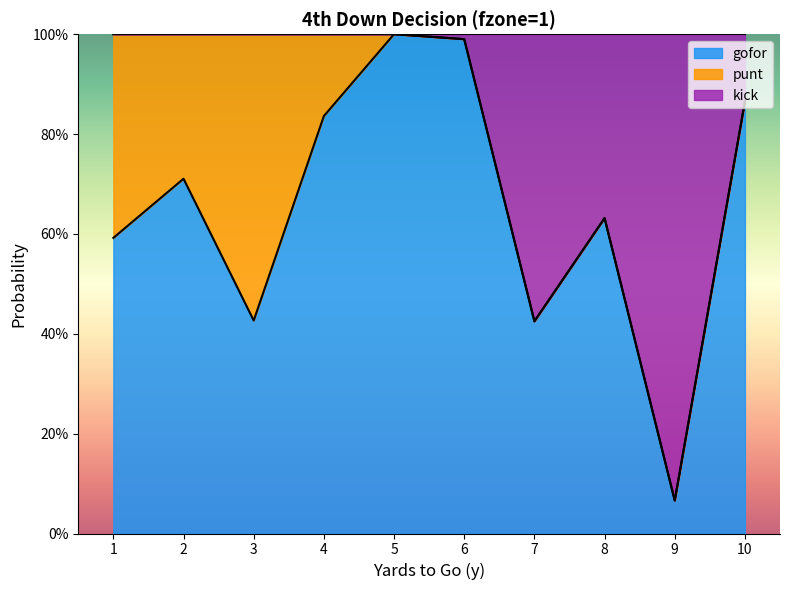

What are all the series names shown in the legend?

gofor, punt, kick